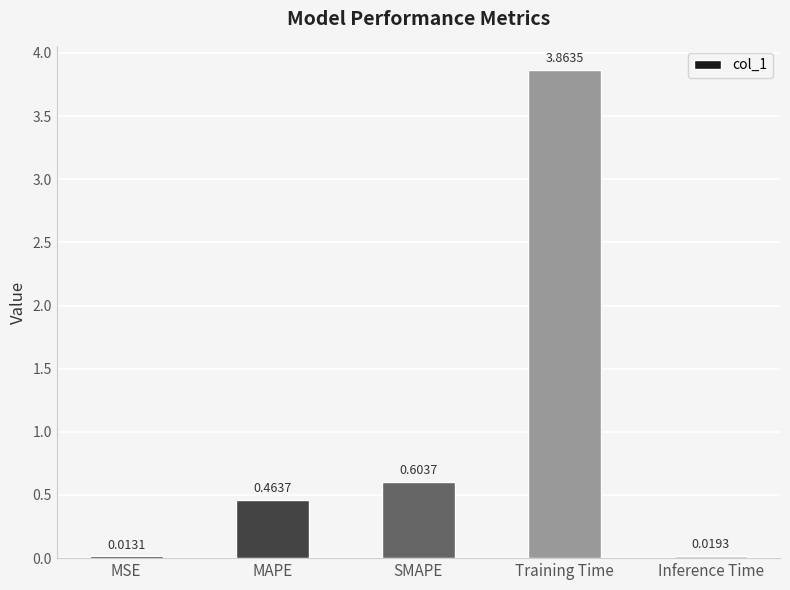

List the labels in order of value, smallest first.

MSE, Inference Time, MAPE, SMAPE, Training Time